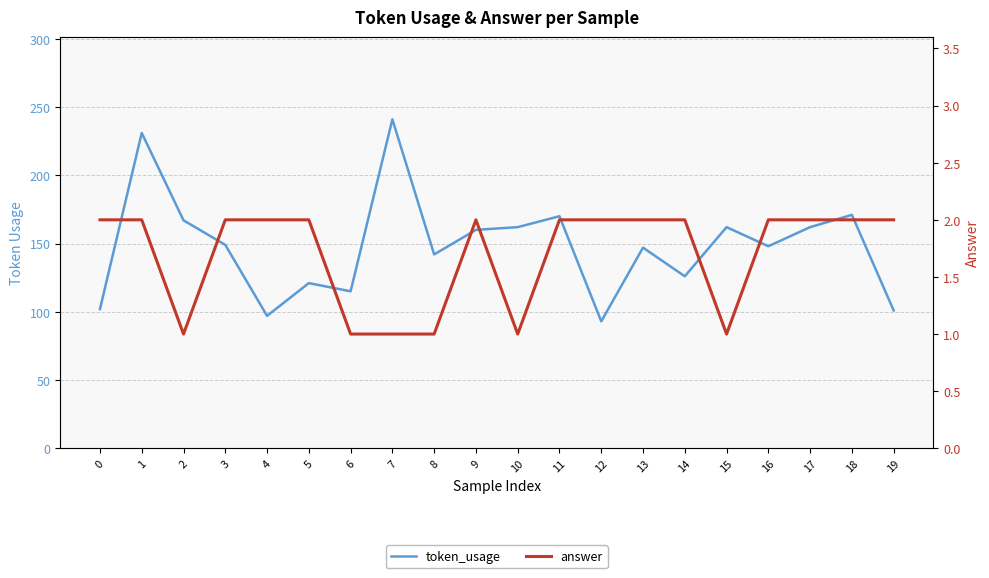

At how many categories does at least one series exceed 6?

20